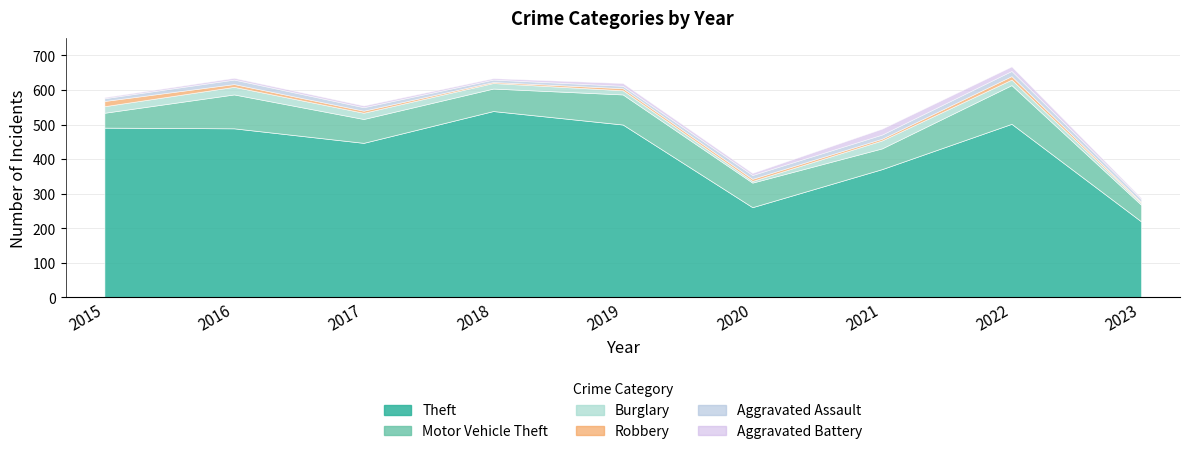

What is the value of the Aggravated Battery point at the 9th from the left?

4